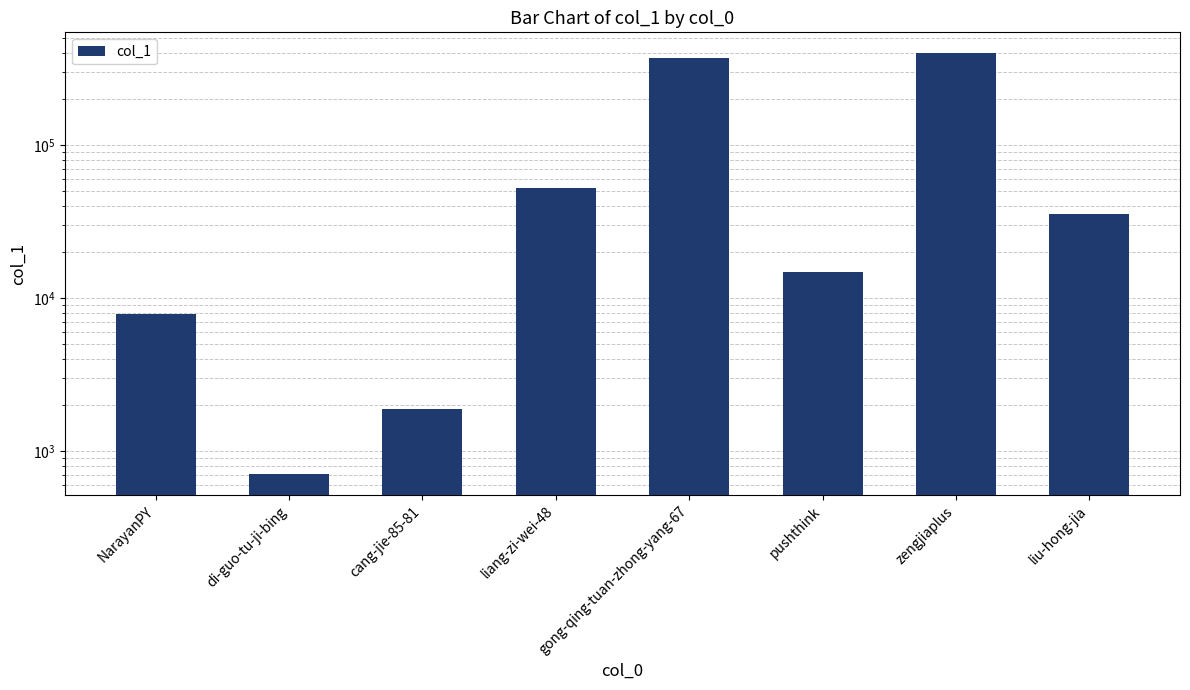

Count the number of categories in the chart.

8